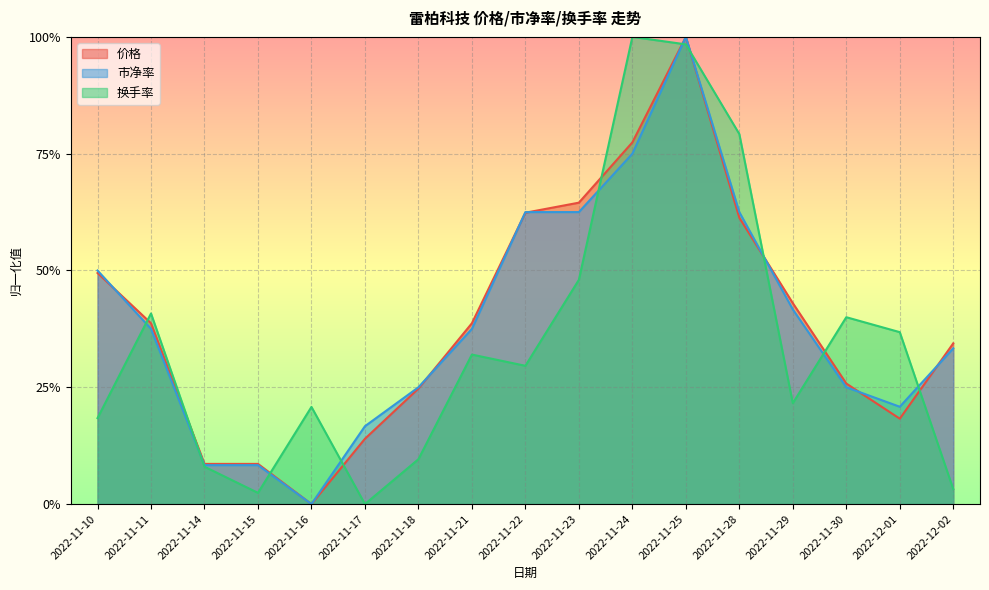

At which category does 价格 reach its first local valley?

2022-11-16